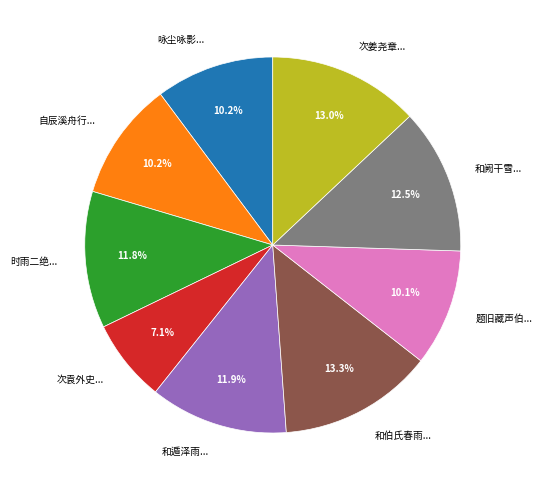

What is the total percentage of 次袁外史... and 次姜尧章...?

20.1%